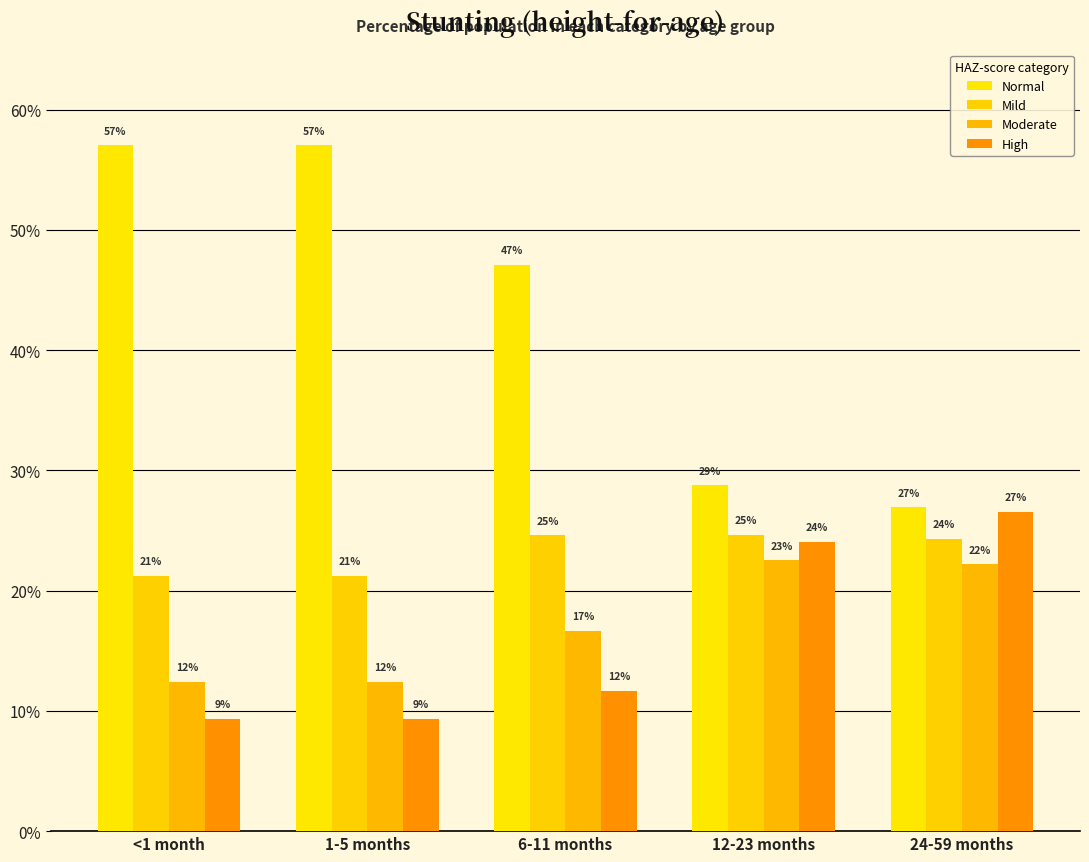

Reading left to right, transcribe all the data shown in this chart.

Normal: 0.6	0.6	0.5	0.3	0.3
Mild: 0.2	0.2	0.2	0.2	0.2
Moderate: 0.1	0.1	0.2	0.2	0.2
High: 0.1	0.1	0.1	0.2	0.3